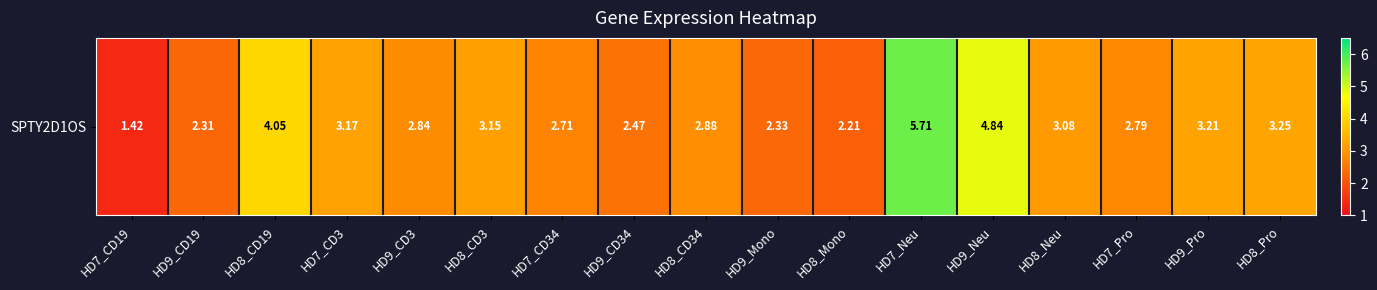

What is the greatest value displayed?

5.7